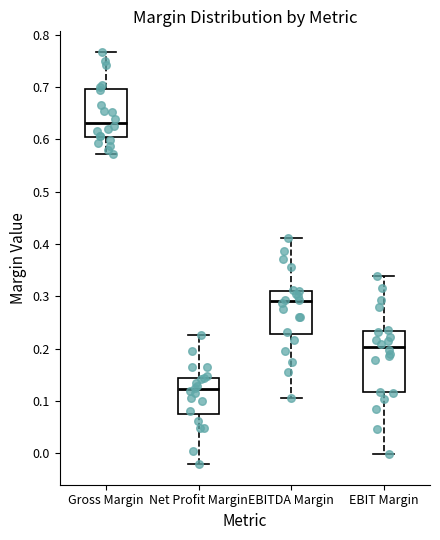

Reading left to right, read every box against the y-axis: the position of its median line, the range the box covers, and the ends of its whiskers. The values are not printed on the chart, so give them approximately, as read against the axis.

Gross Margin: median 0.63, box 0.60 to 0.70, whiskers 0.57 to 0.77
Net Profit Margin: median 0.12, box 0.08 to 0.14, whiskers -0.02 to 0.23
EBITDA Margin: median 0.29, box 0.23 to 0.31, whiskers 0.11 to 0.41
EBIT Margin: median 0.20, box 0.12 to 0.23, whiskers 0.00 to 0.34